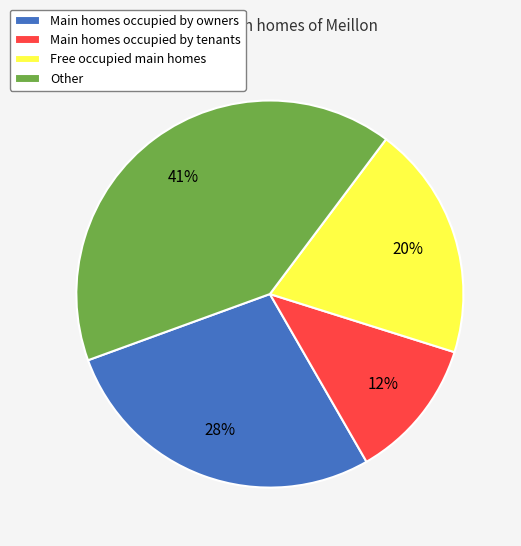

To the nearest percent, what is the difference between the Other and Main homes occupied by tenants slice percentages?

29%